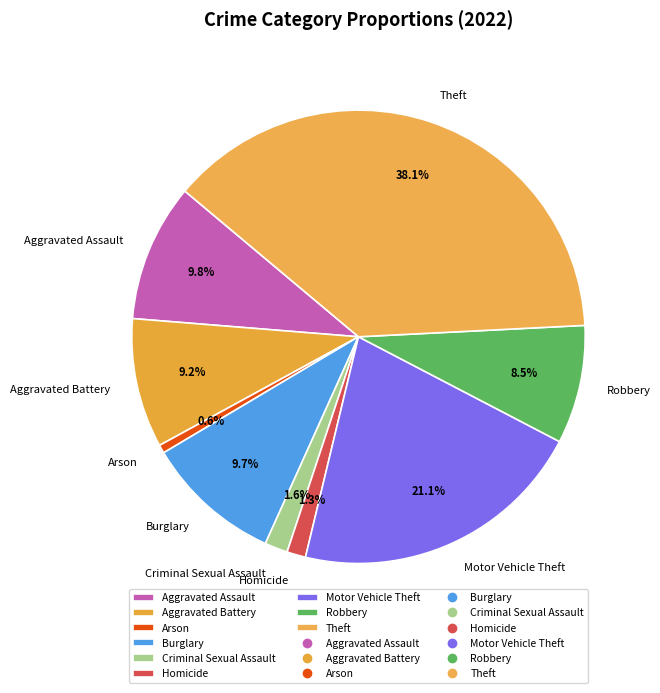

Approximately how many times larger is the value at Aggravated Assault compared to Theft?

0.3